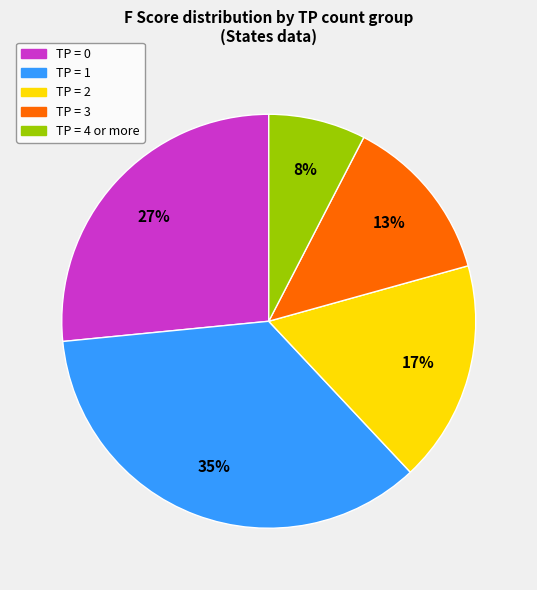

Does any single category account for the majority?

No